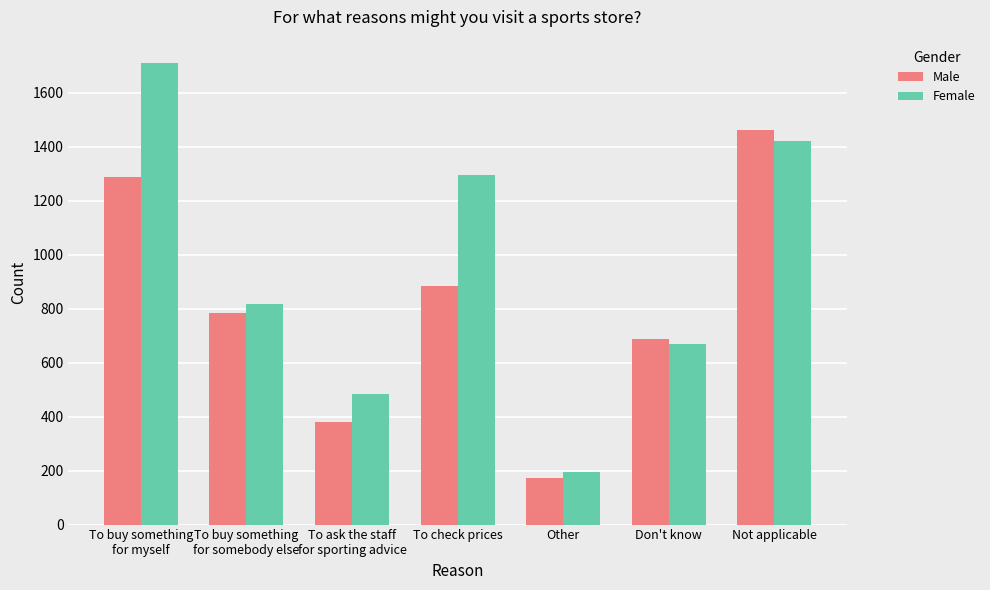

Does the chart contain any negative values?

No